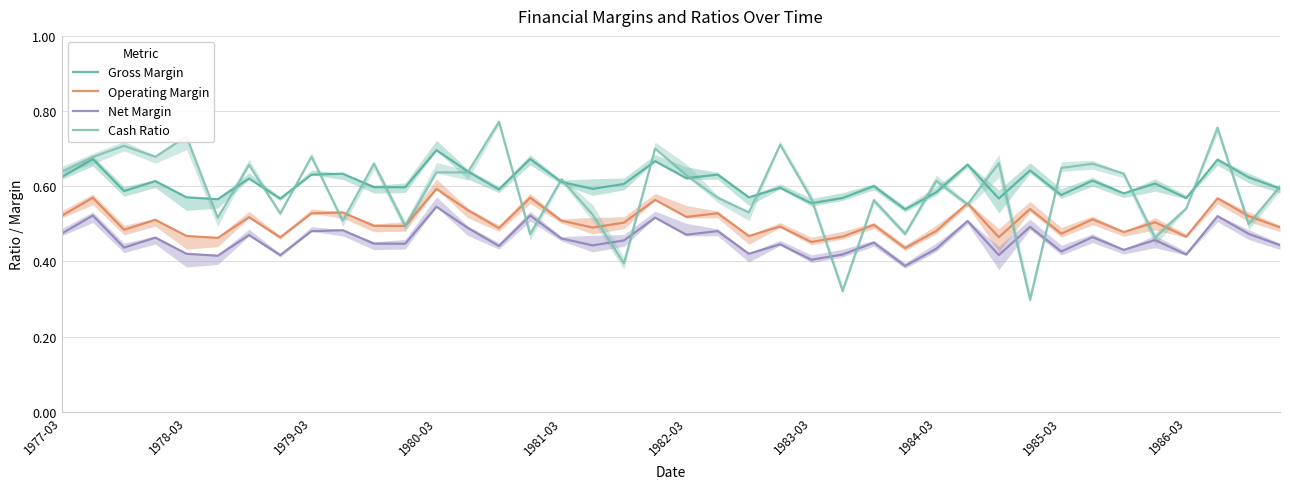

What is the value of the Cash Ratio point at the 34th from the left?

0.7